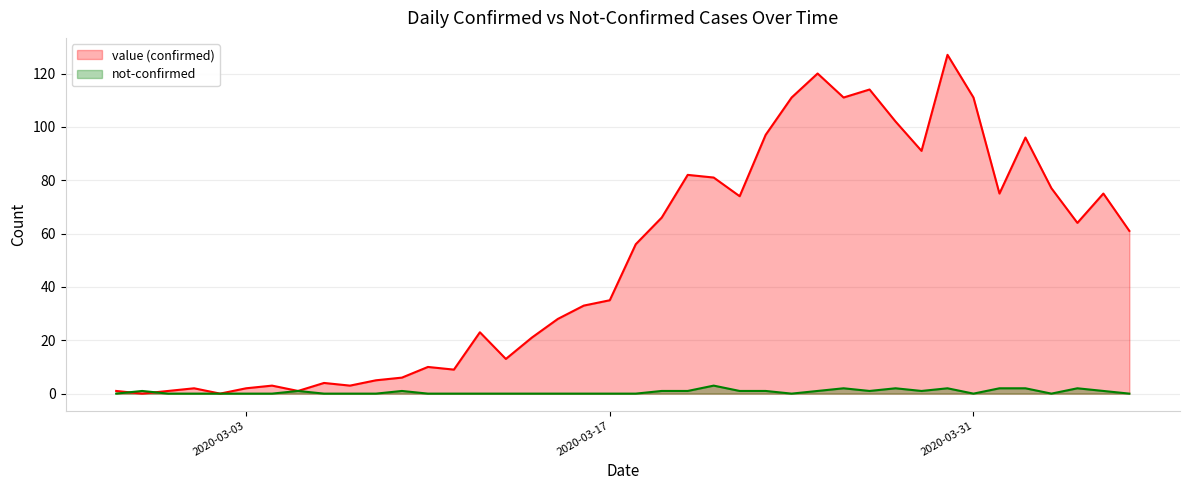

How many intersections are there between not-confirmed and value?

2